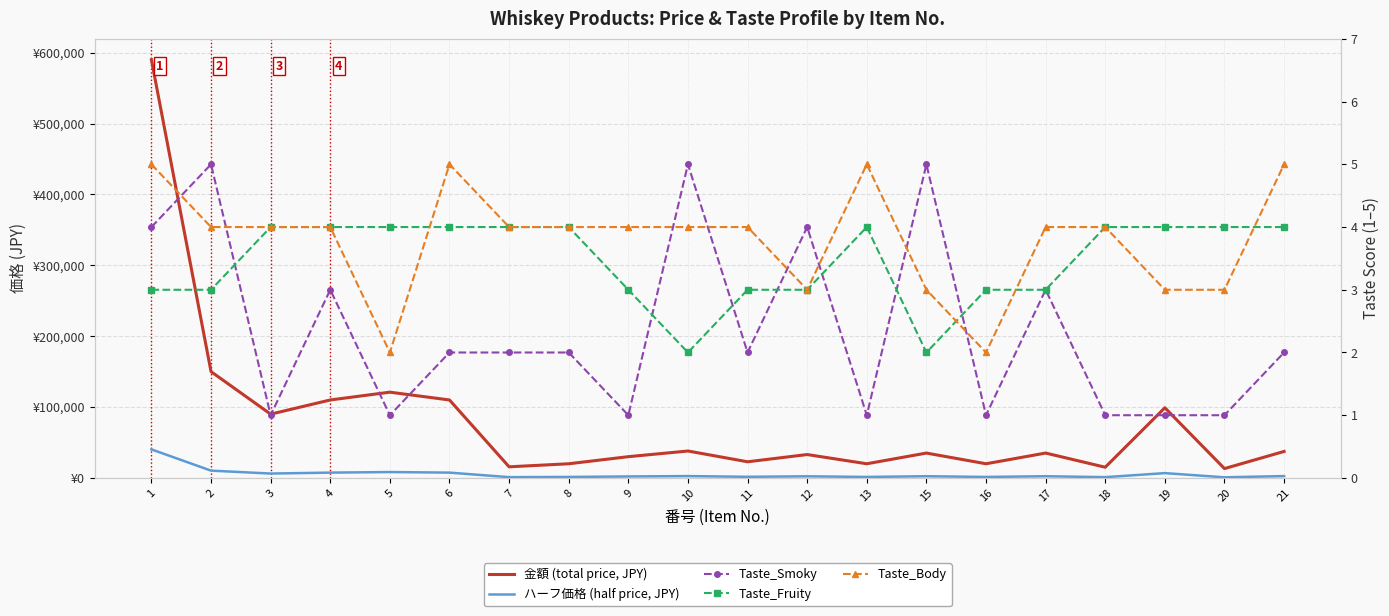

The Taste_Smoky series shows 0 at 9. True or false?

False